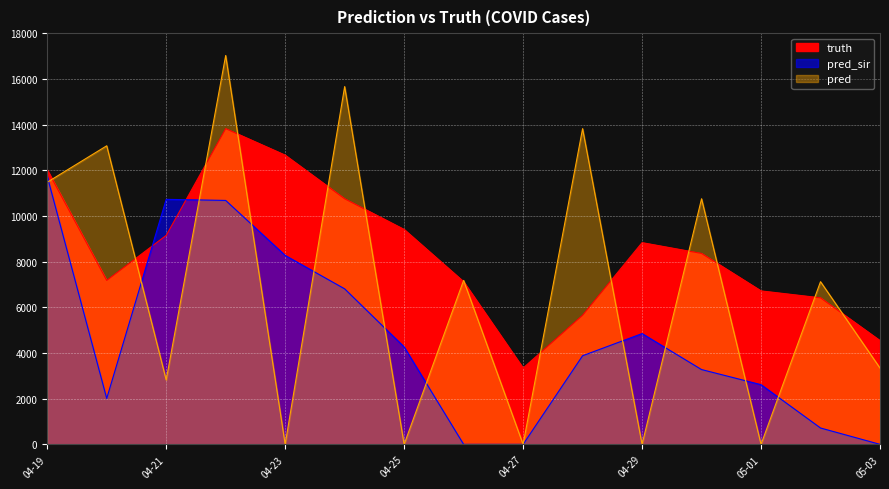

Reading right to left, transcribe all the data shown in this chart.

truth: 4542.0	6415.0	6718.0	8358.0	8831.0	5652.0	3340.0	7121.0	9408.0	10751.0	12661.0	13821.0	9147.0	7178.0	12020.0
pred_sir: 0.0	716.0	2612.0	3274.0	4849.0	3879.0	0.0	0.0	4265.0	6808.0	8271.0	10678.0	10726.0	2010.0	11732.9
pred: 3340.0	7121.0	0.0	10751.0	0.0	13821.0	0.0	7178.0	0.0	15662.0	0.0	17023.0	2819.0	13070.0	11475.1